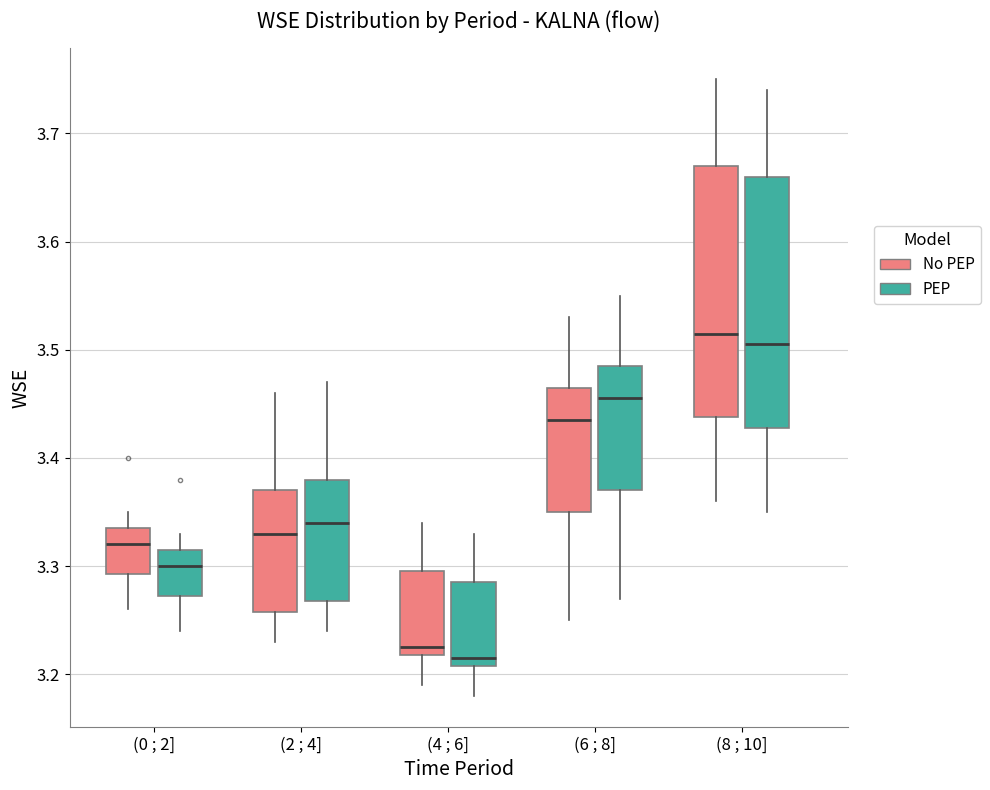

Where is the lower edge of the box for (0 ; 2] (PEP) on the y-axis? The values are not printed on the chart, so give them approximately, as read against the axis.

3.27